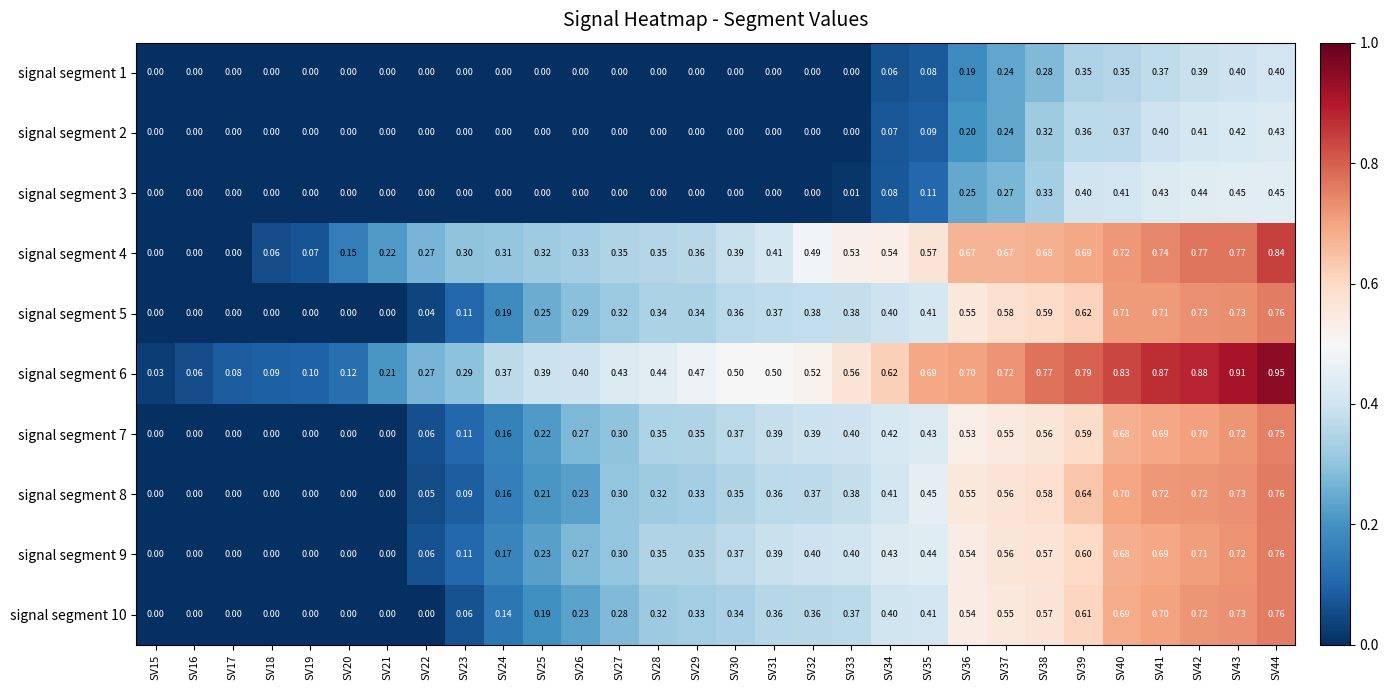

Is the value of signal segment 1 at SV43 greater than the value of signal segment 9 at SV21?

Yes